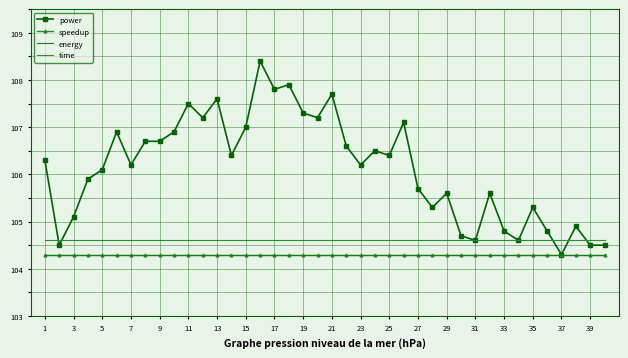

What is the difference between the maximum and minimum values in the power series?

4.1